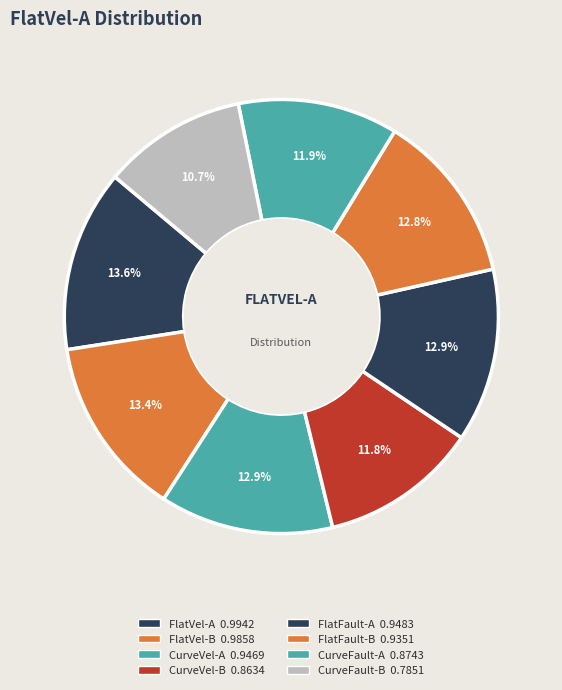

Is the sum of FlatFault-A and FlatFault-B greater than half?

No